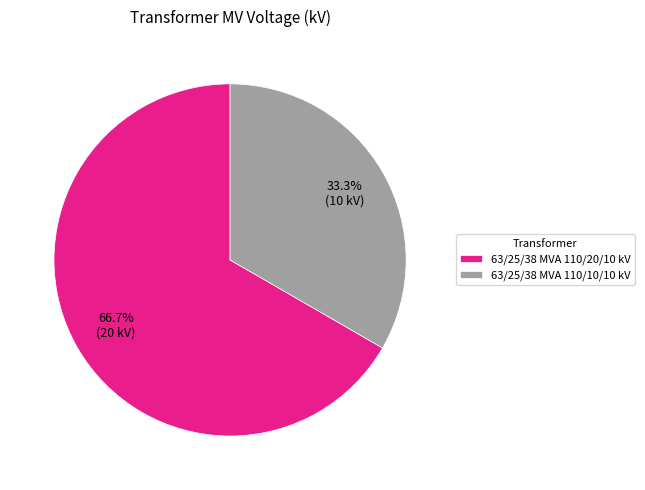

To the nearest percent, what portion does 63/25/38 MVA 110/10/10 kV represent?

33%